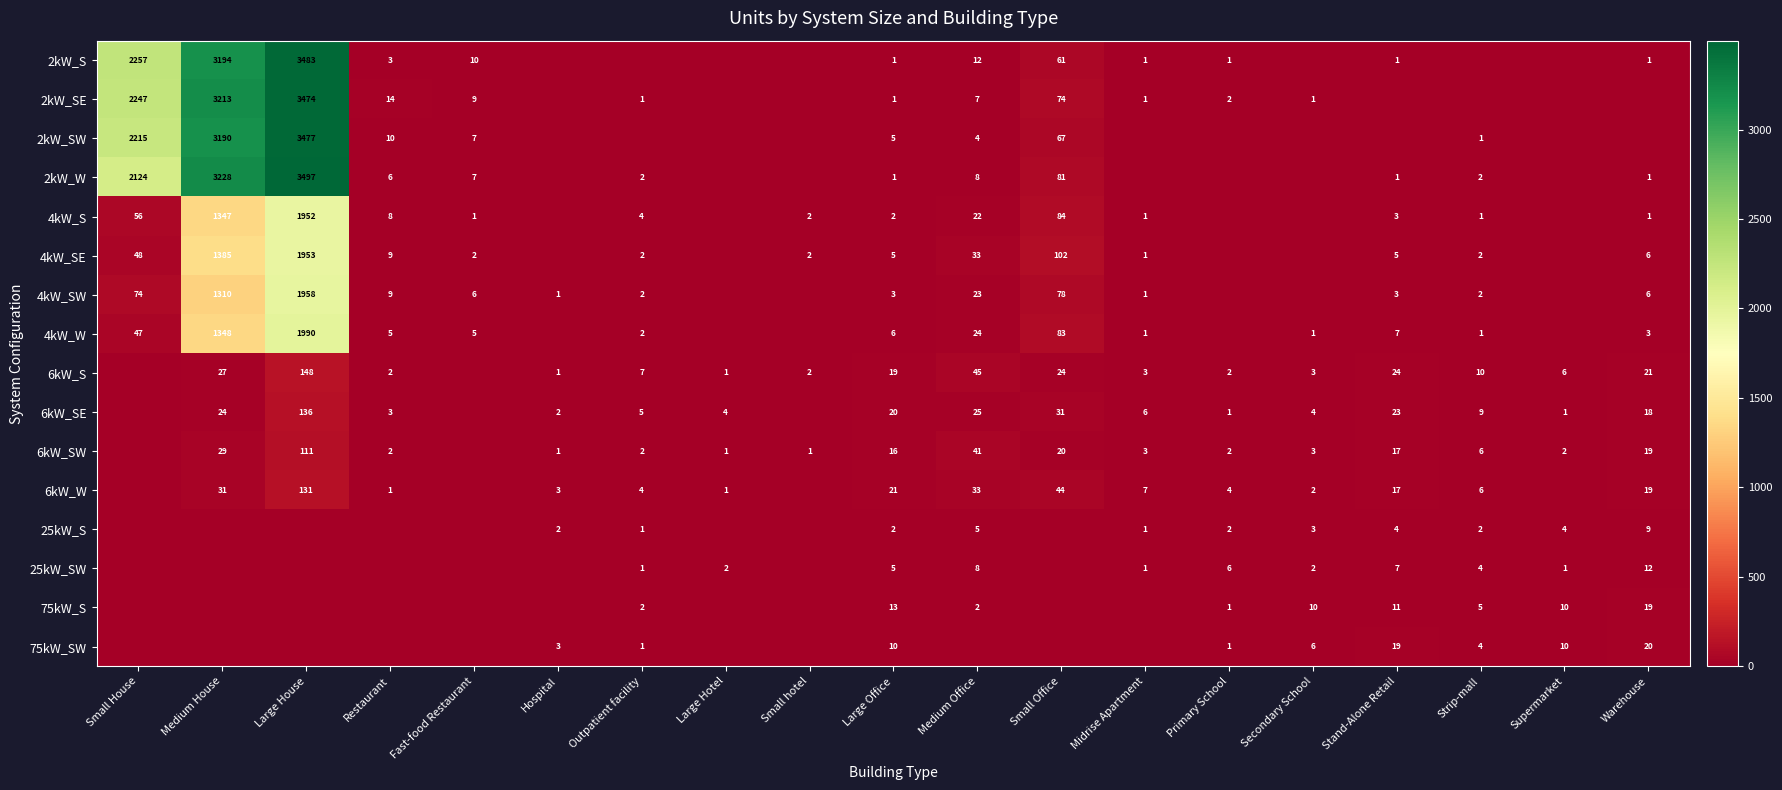

Is the value of 2kW_S at Medium Office greater than the value of 4kW_S at Fast-food Restaurant?

Yes